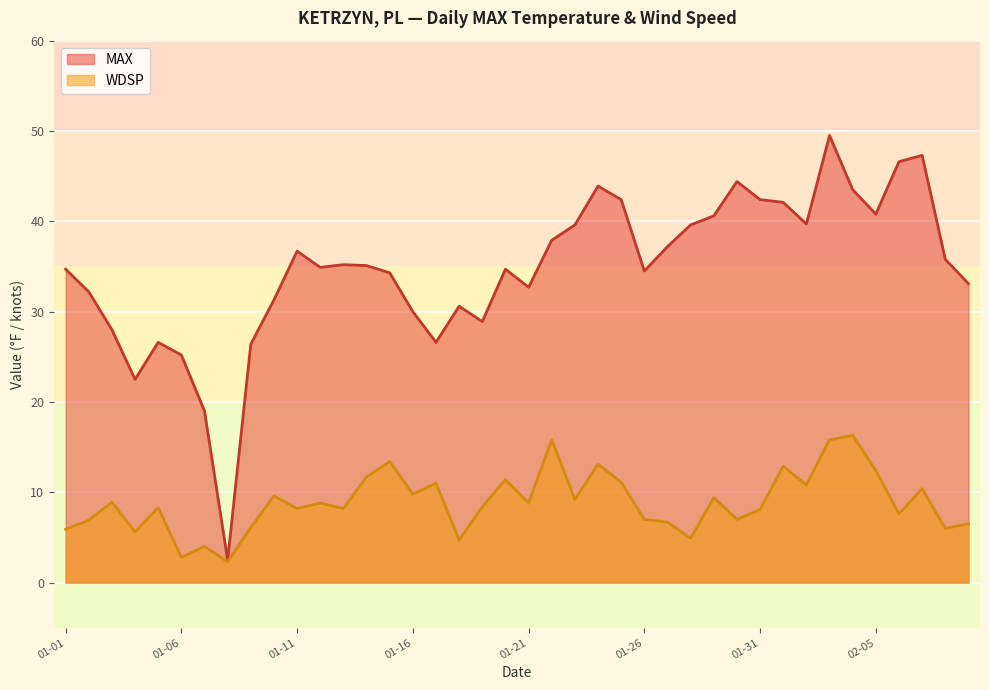

Reading left to right, what are all the values shown in this chart?

MAX: 34.7	32.2	28.0	22.5	26.6	25.2	19.0	2.5	26.4	31.3	36.7	34.9	35.2	35.1	34.3	30.0	26.6	30.6	28.9	34.7	32.7	37.9	39.6	43.9	42.4	34.5	37.2	39.6	40.6	44.4	42.4	42.1	39.7	49.5	43.5	40.8	46.6	47.3	35.8	33.1
WDSP: 5.9	6.9	8.9	5.6	8.3	2.8	4.0	2.3	6.1	9.6	8.2	8.8	8.2	11.7	13.4	9.8	11.0	4.7	8.4	11.4	8.8	15.8	9.2	13.1	11.1	7.0	6.7	4.9	9.4	7.0	8.1	12.9	10.8	15.8	16.3	12.4	7.6	10.4	6.0	6.5